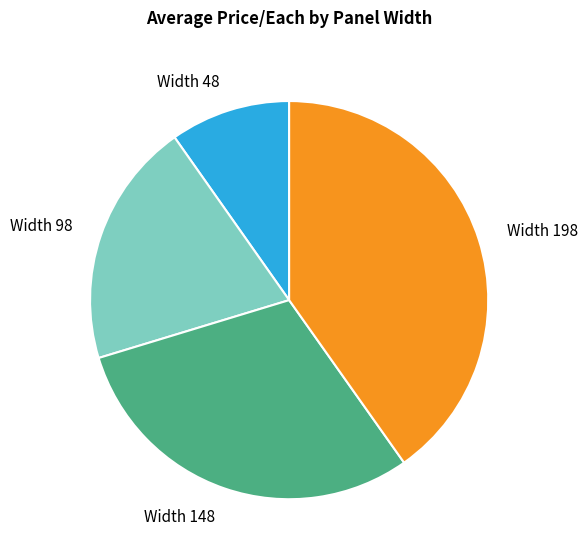

Which category has the smallest portion of the pie?

Width 48